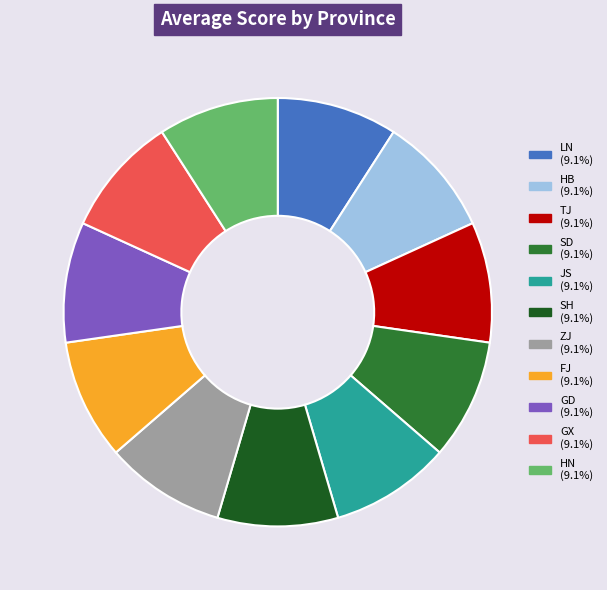

True or false: TJ accounts for 14% of the total.

False